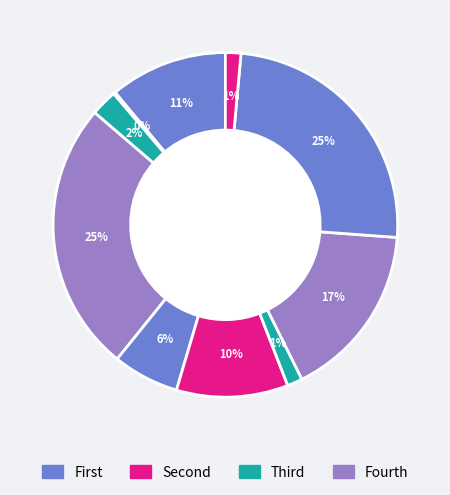

Count the number of slices in the pie.

10